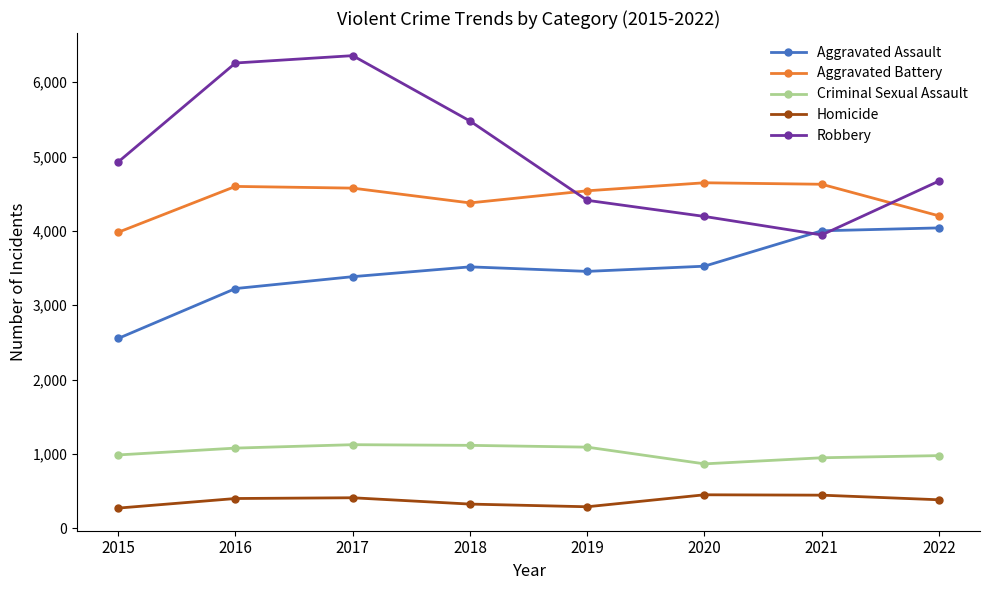

At how many categories does at least one series exceed 5805?

2